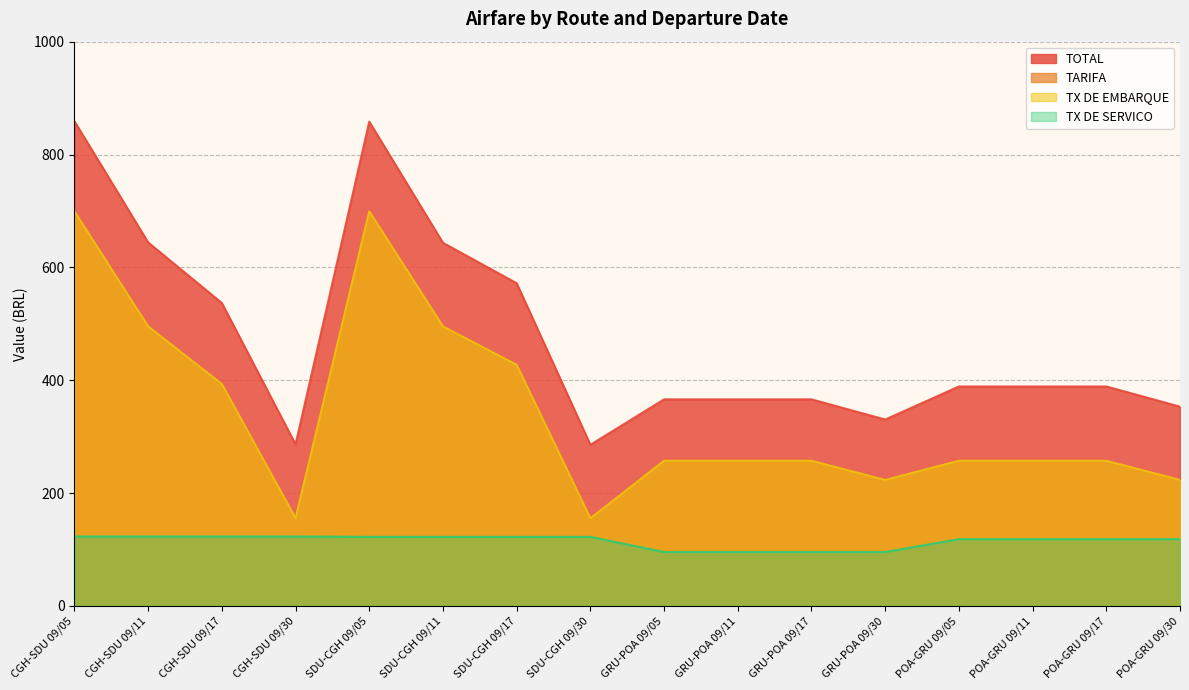

What is the sum of the TX DE EMBARQUE values at SDU-CGH 09/30 and GRU-POA 09/30?

378.1